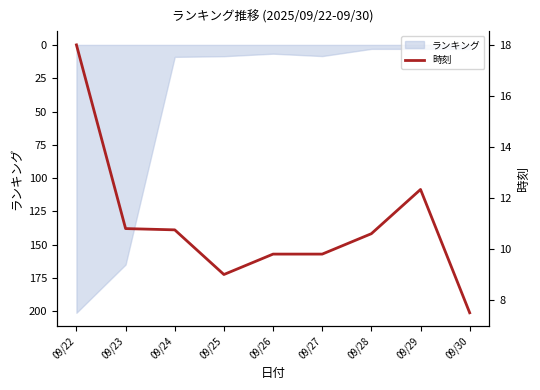

How many points are lower than both their immediate neighbors (excluding endpoints)?

1